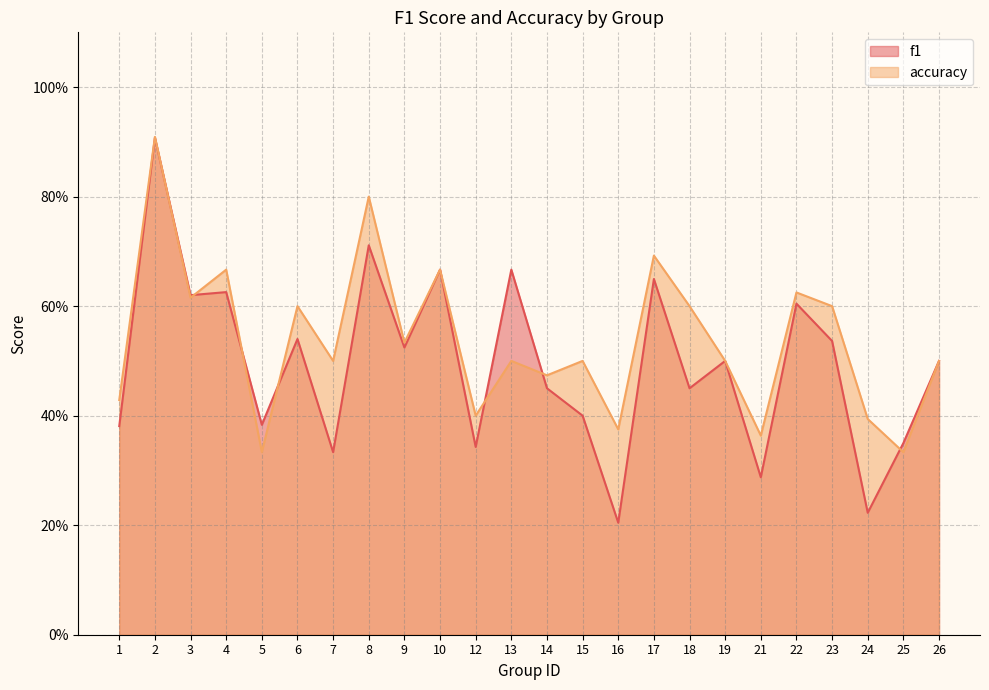

Between 1 and 9, which series saw the biggest shift?

f1